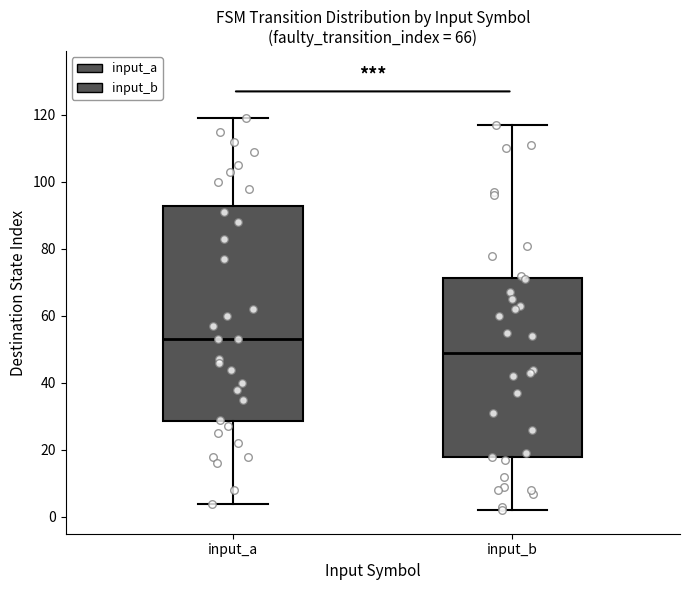

Reading left to right, transcribe this box plot: for each box, give where its median line is, the range the box spans, and where its two whiskers end, as read against the y-axis. The values are not printed on the chart, so give them approximately, as read against the axis.

input_a: median 54, box 28 to 92, whiskers 4 to 120
input_b: median 50, box 18 to 72, whiskers 2 to 118